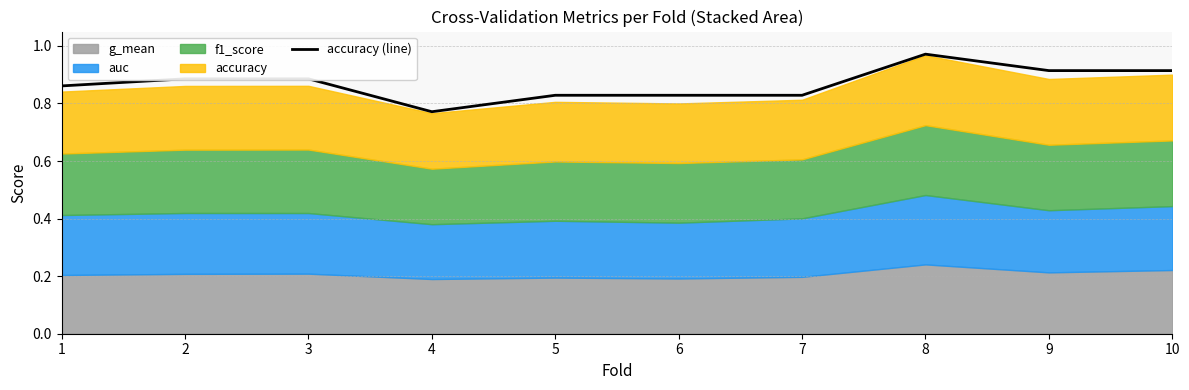

The value at 5 is 0.8. True or false?

True